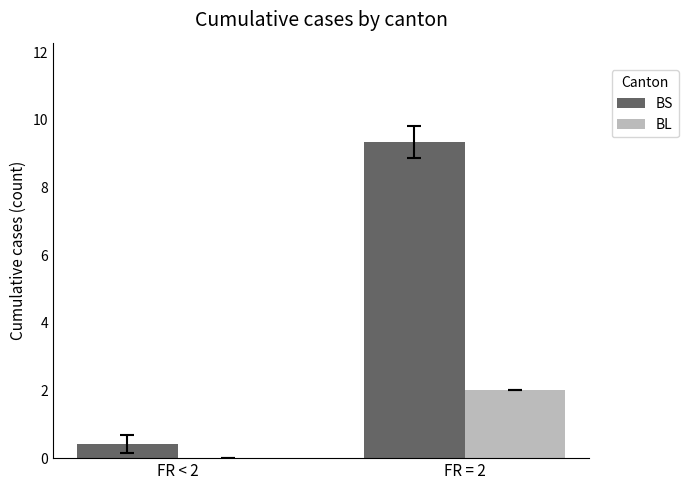

Between FR < 2 and FR = 2, which series saw the biggest shift?

BS